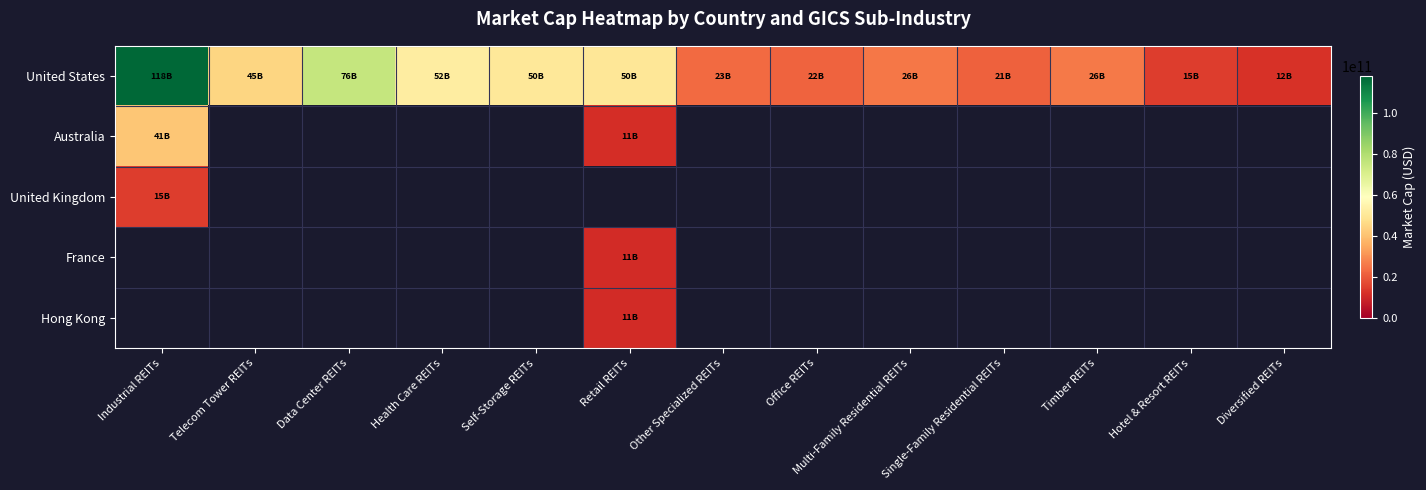

What is the smallest value displayed?

10895884288.0